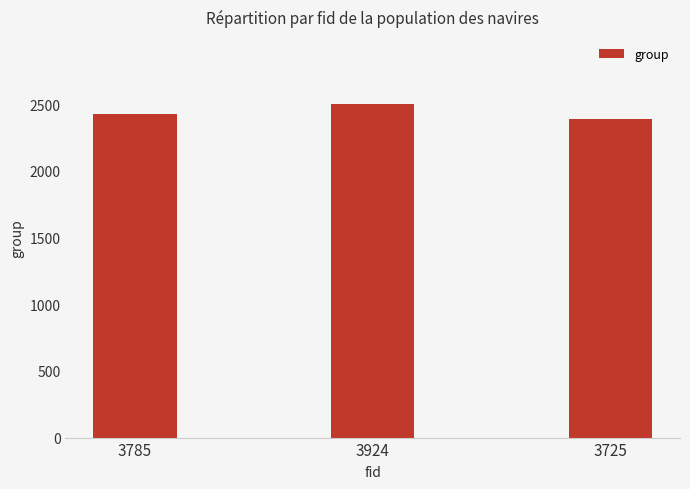

Read the value at 3785.

2423